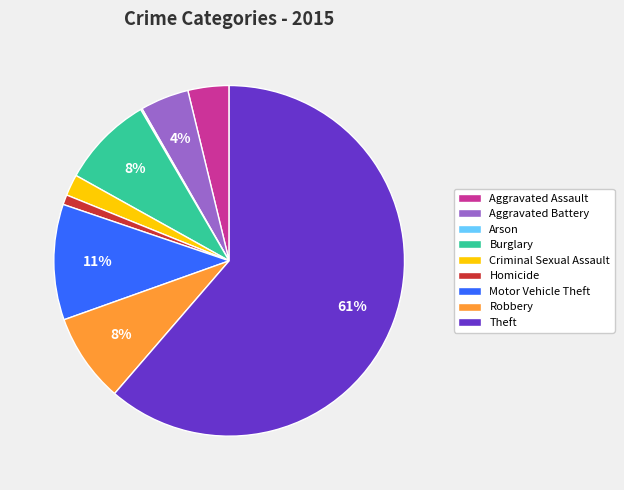

To the nearest percent, what is the combined percentage of Homicide and Robbery?

9%